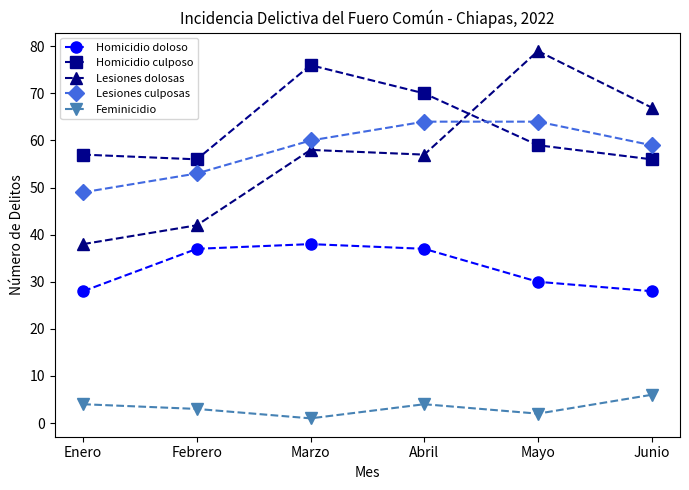

What is the difference between the highest and lowest values at Febrero?

53